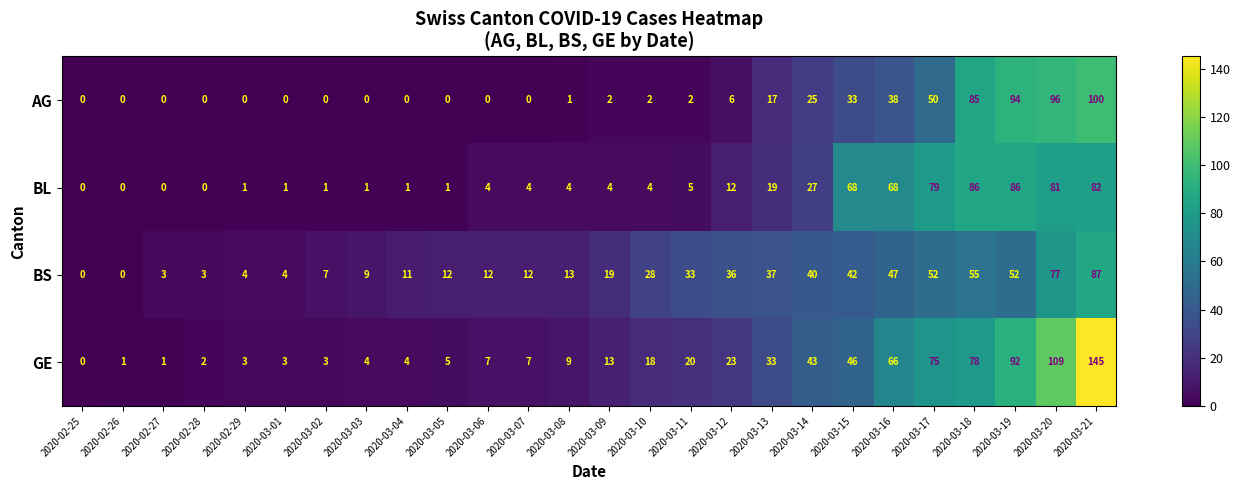

Rank the series by their maximum value, from highest to lowest.

GE, AG, BS, BL